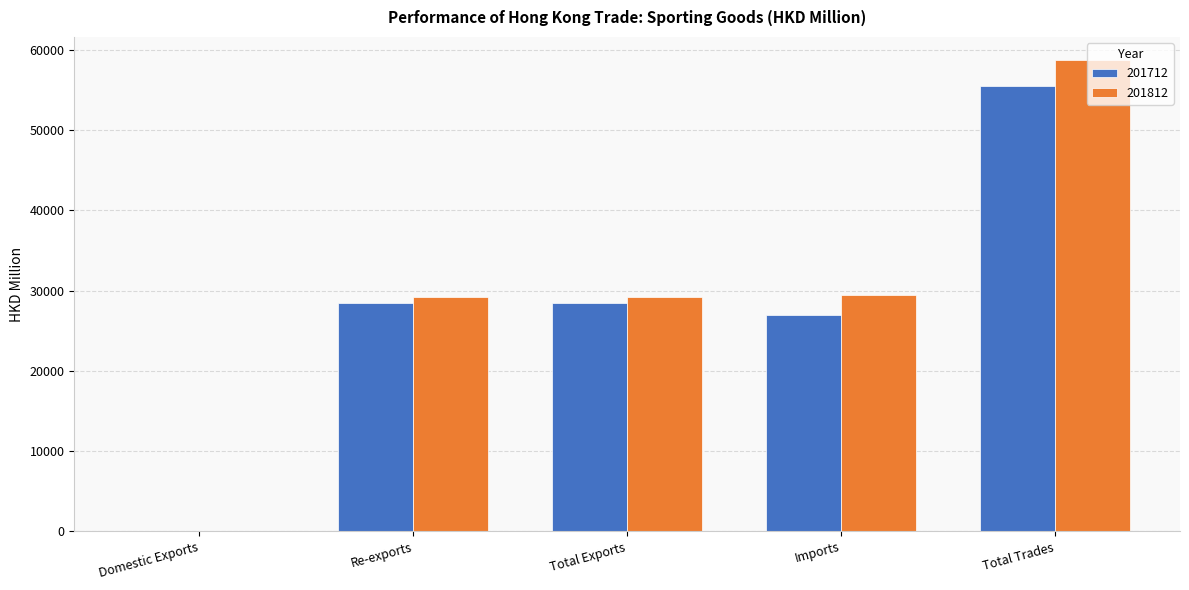

The 201812 series shows 58687.0 at Total Trades. True or false?

True